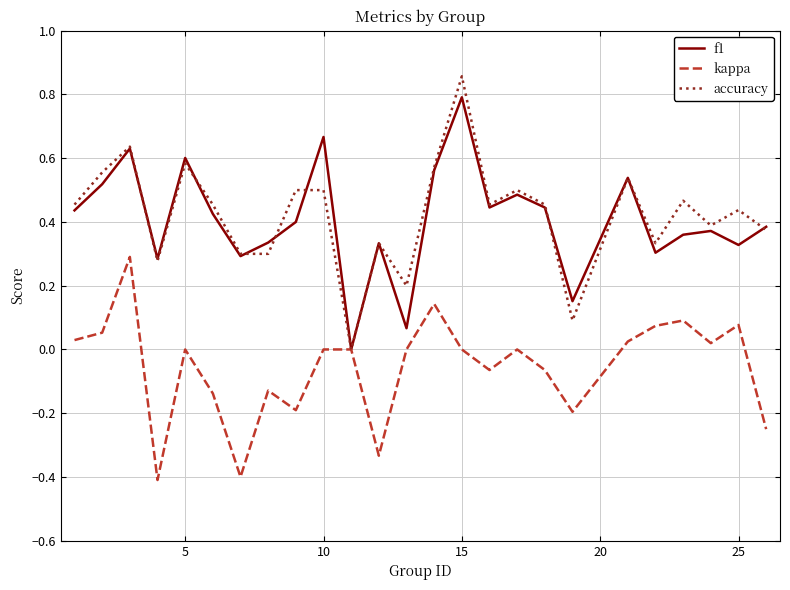

What is the minimum value shown in the chart?

-0.4